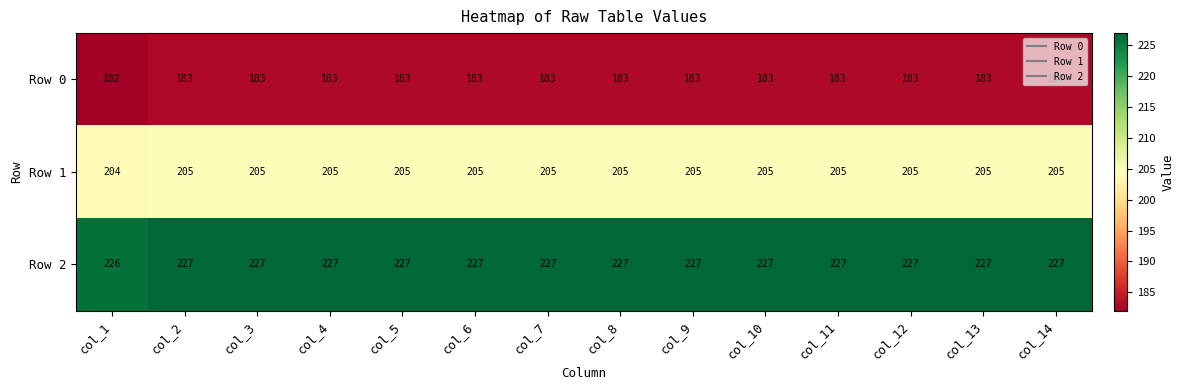

List the series in order of their peak value, highest first.

Row 2, Row 1, Row 0